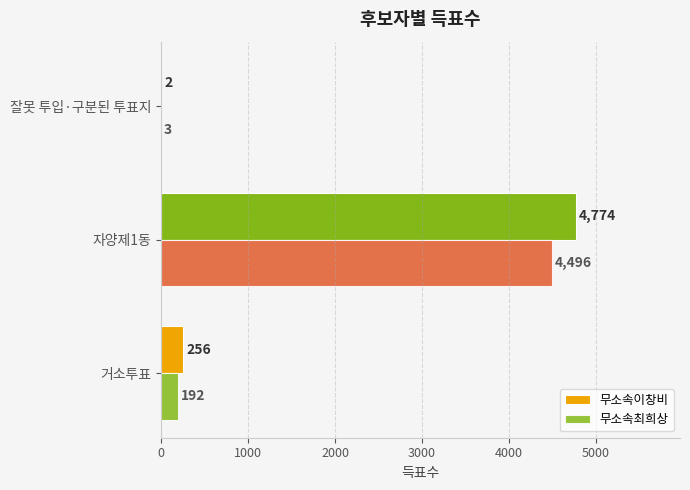

How many categories are shown in the chart?

3